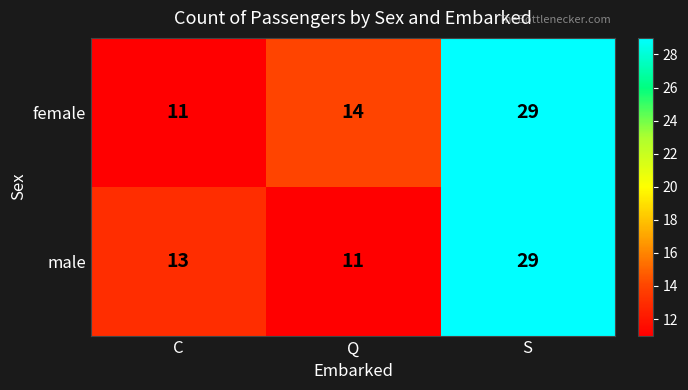

Reading left to right, list all the values displayed in this chart.

female: C=11	Q=14	S=29
male: C=13	Q=11	S=29